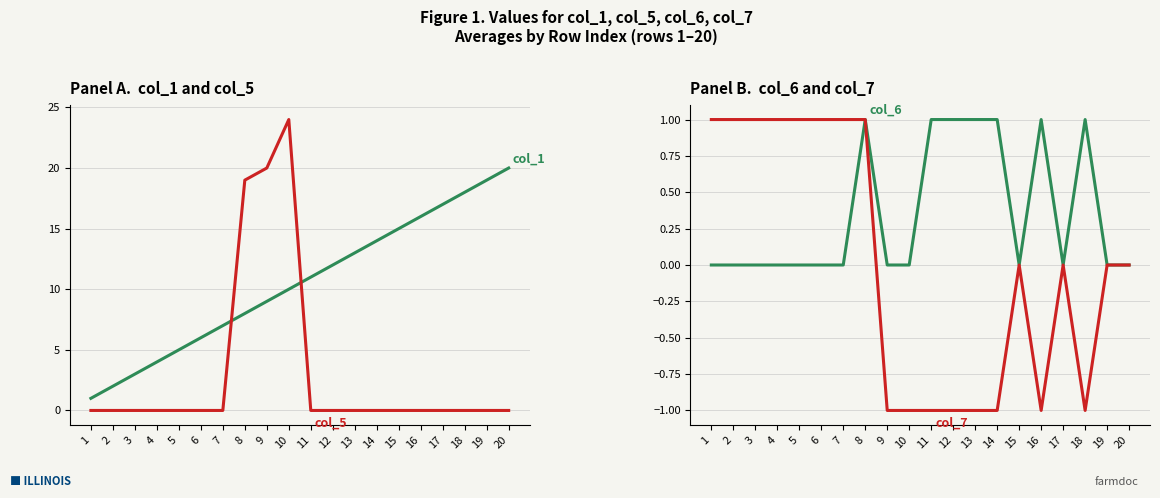

What is the difference between the second highest and second lowest values in the col_1 series?

17